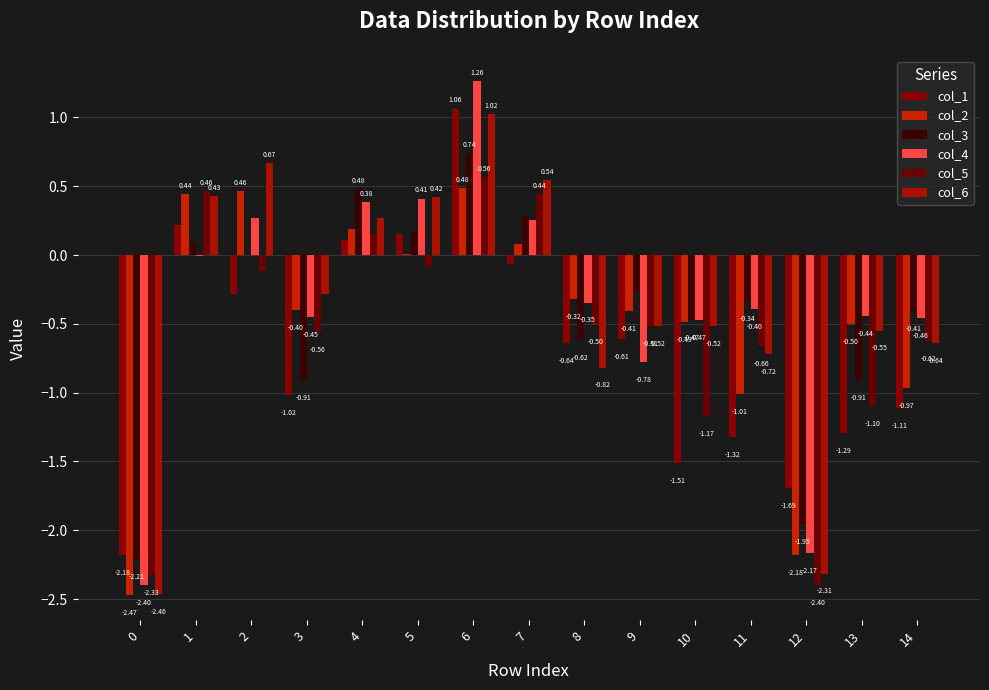

How many groups of bars are there?

15